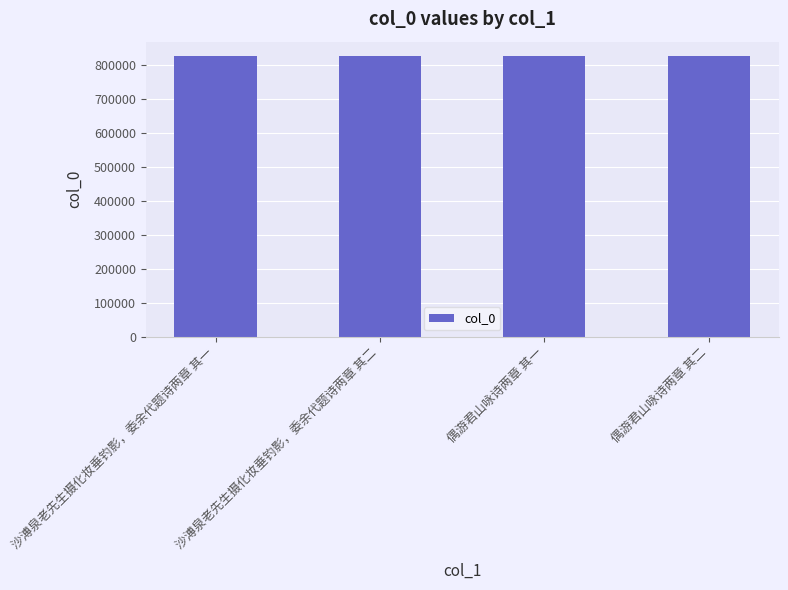

What is the greatest value displayed?

827357